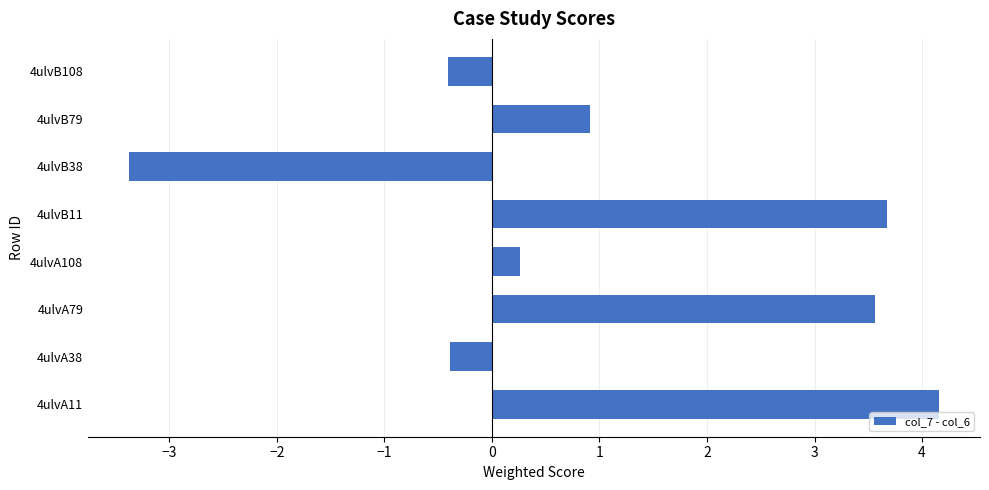

Which label corresponds to the largest value in the chart?

4ulvA11